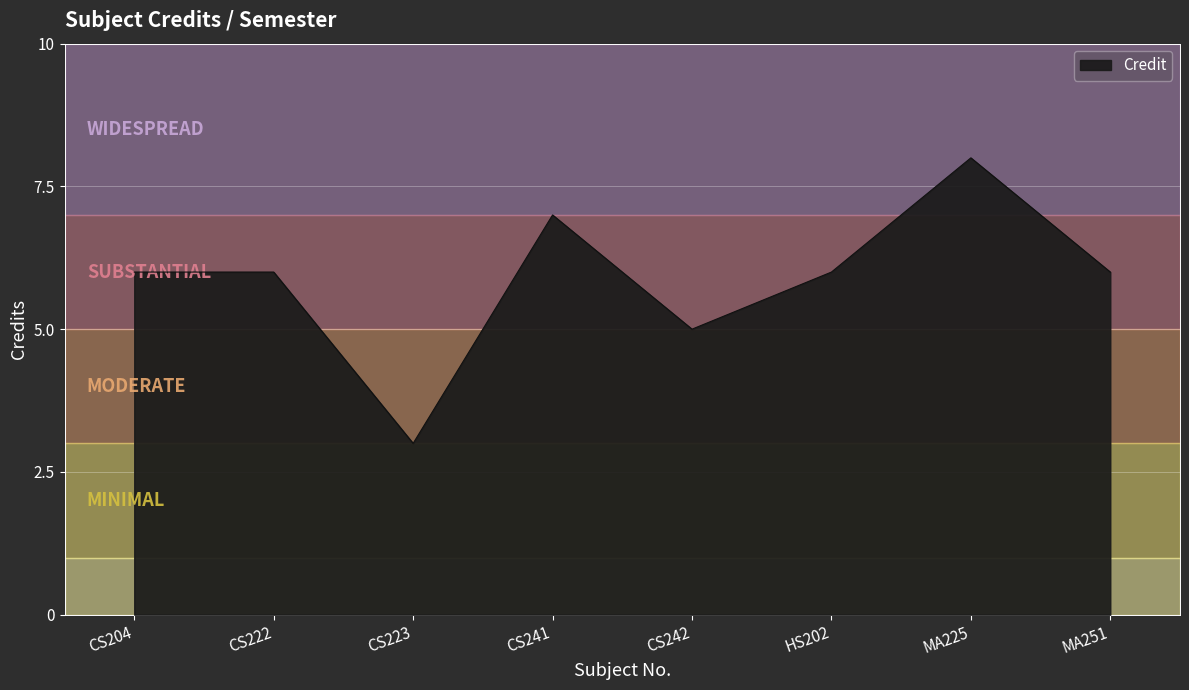

Read the value at CS241.

7